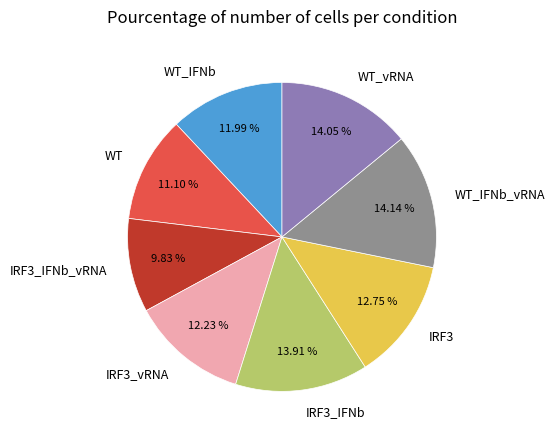

To the nearest percent, what is the difference between the largest and smallest slice percentages?

4%